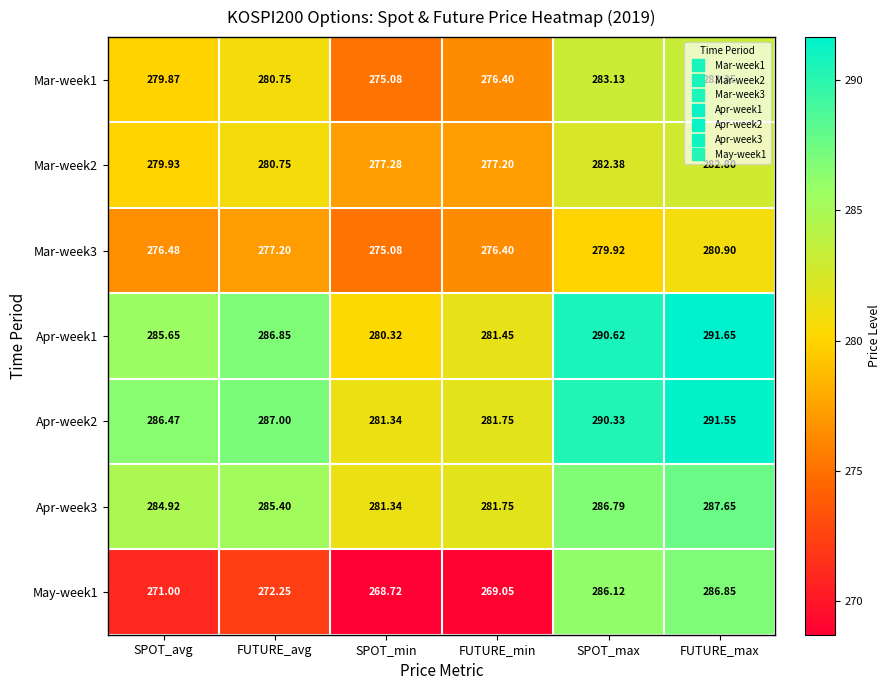

At which label does Mar-week3 first exceed 277?

FUTURE_avg